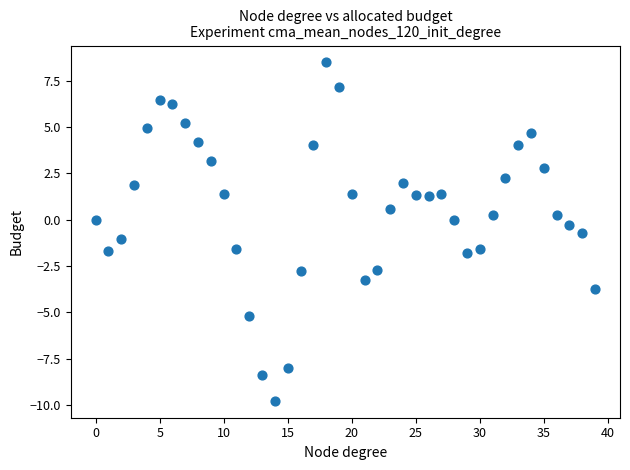

How many data points are displayed?

40